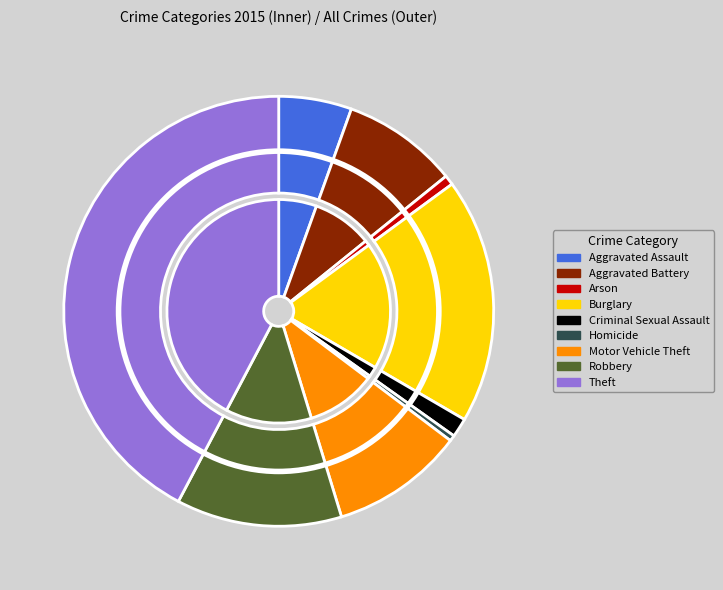

To the nearest percent, what is the difference between the Robbery and Burglary slice percentages?

6%